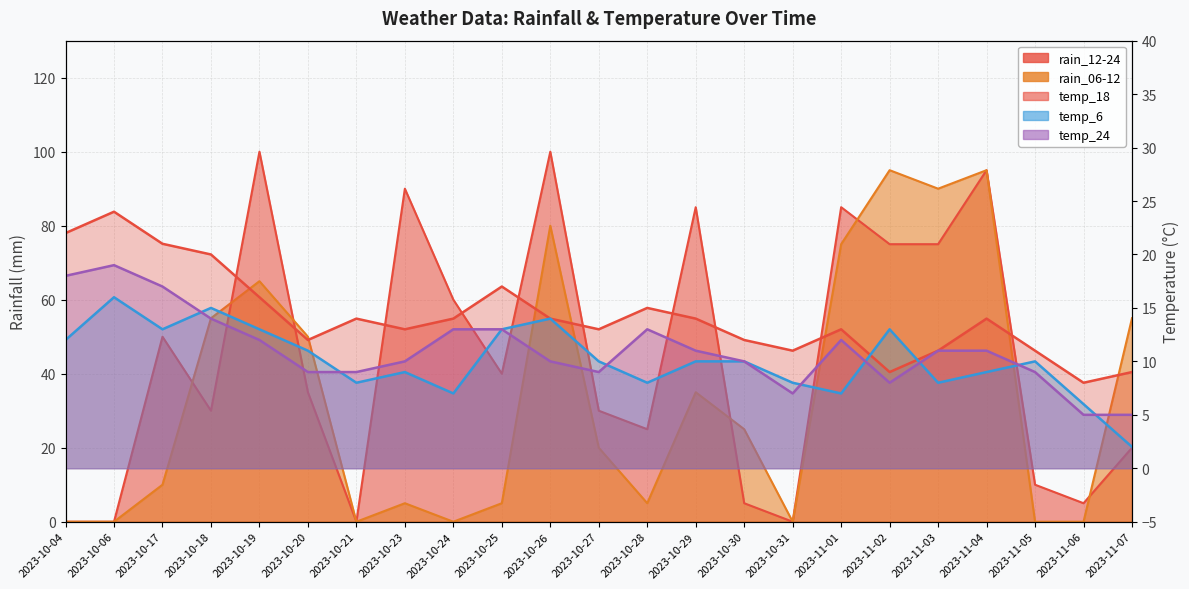

The value of temp_18 at 2023-10-17 is 7. True or false?

False